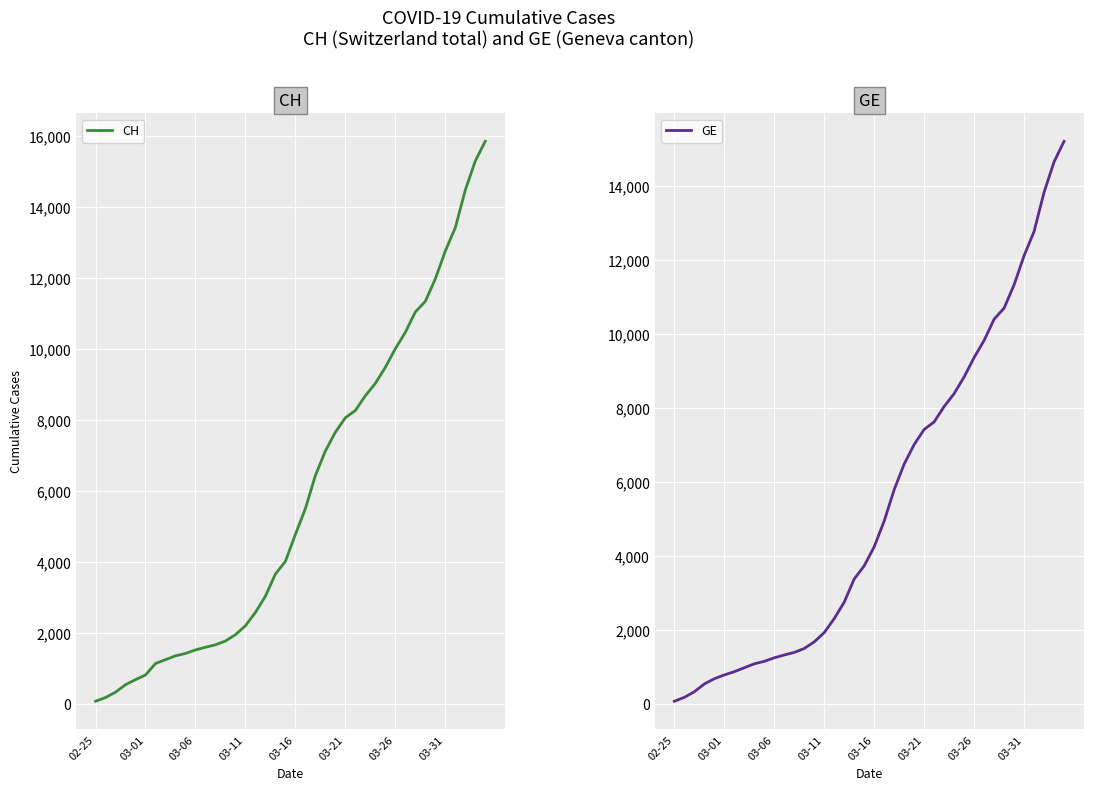

At which category does the chart reach its minimum across all series?

02-25